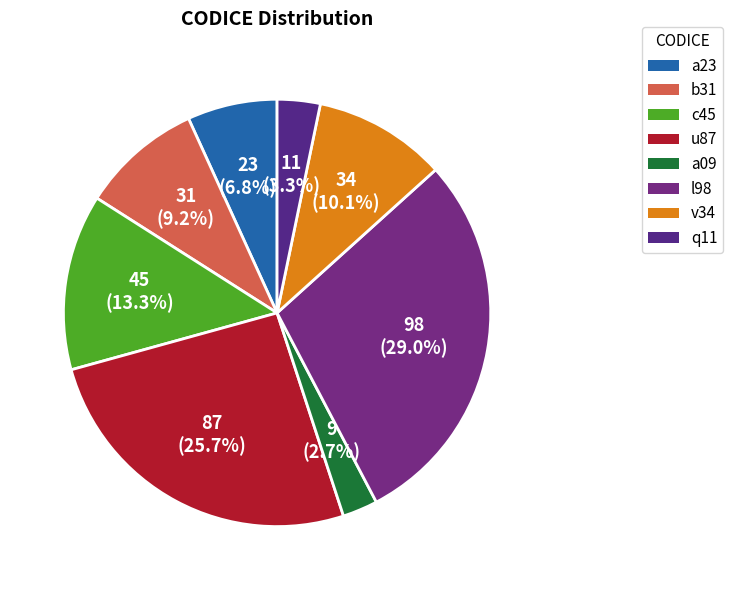

Rank the categories by value from lowest to highest.

a09, q11, a23, b31, v34, c45, u87, l98